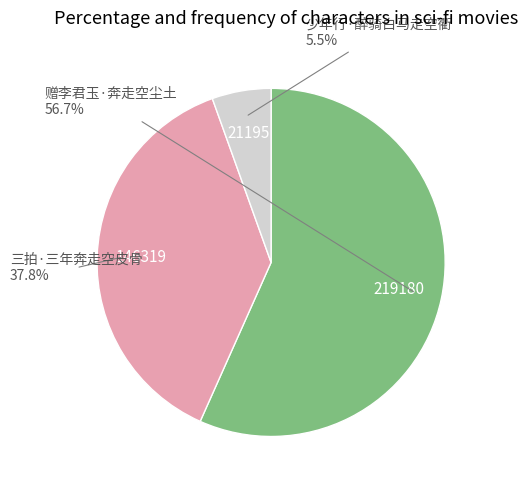

Is there a majority slice in this chart?

Yes